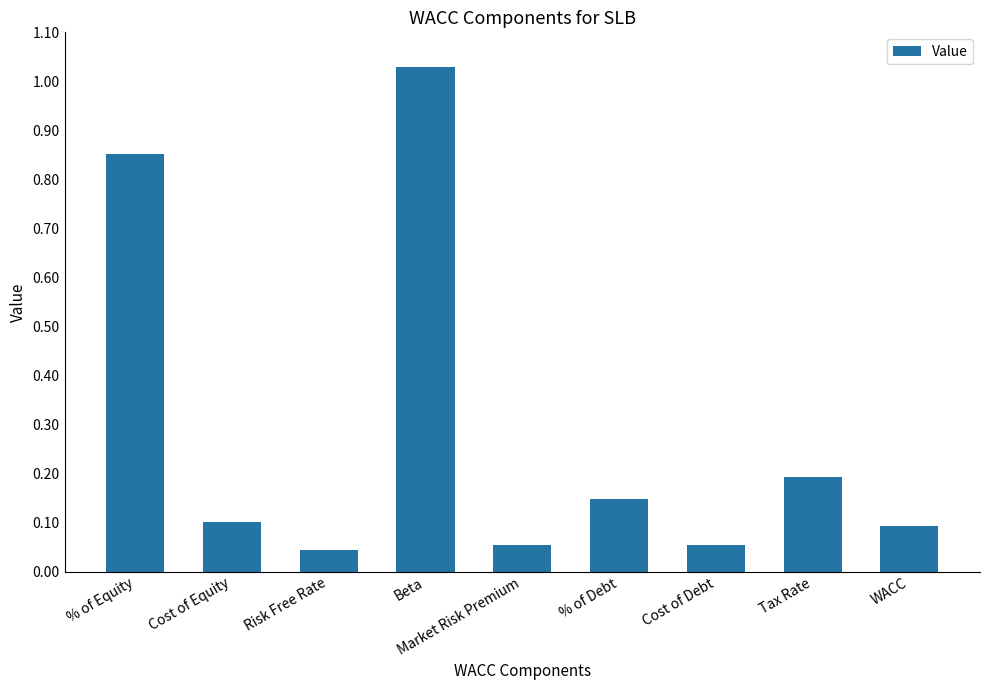

What is the sum of all values?

2.6